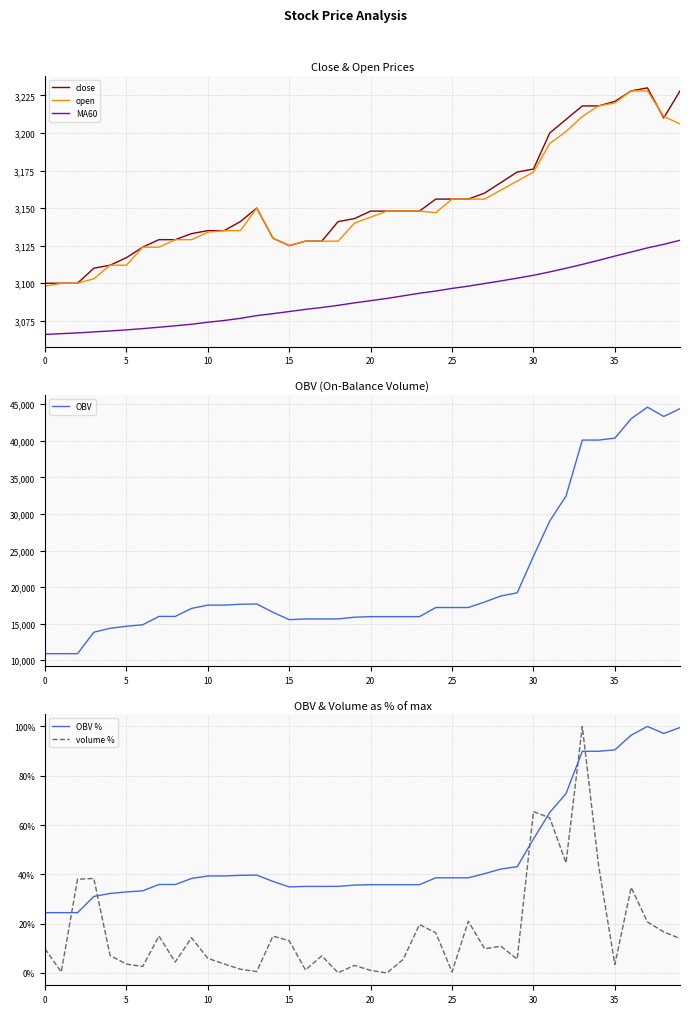

Is it true that open equals 2040.0 at 35?

False